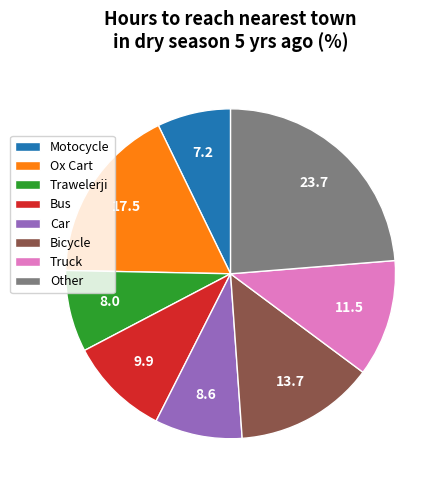

Is there any slice that represents more than half of the pie?

No